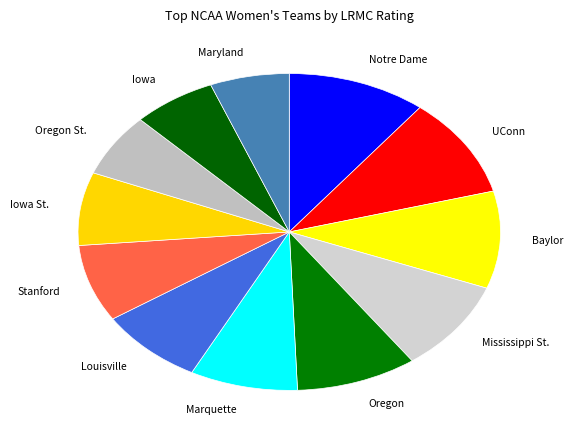

Which has a higher value, Notre Dame or Baylor?

Notre Dame